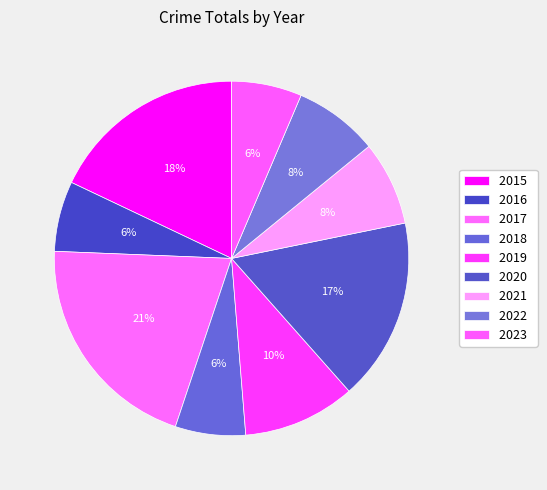

What is the smallest slice in the pie chart?

2016